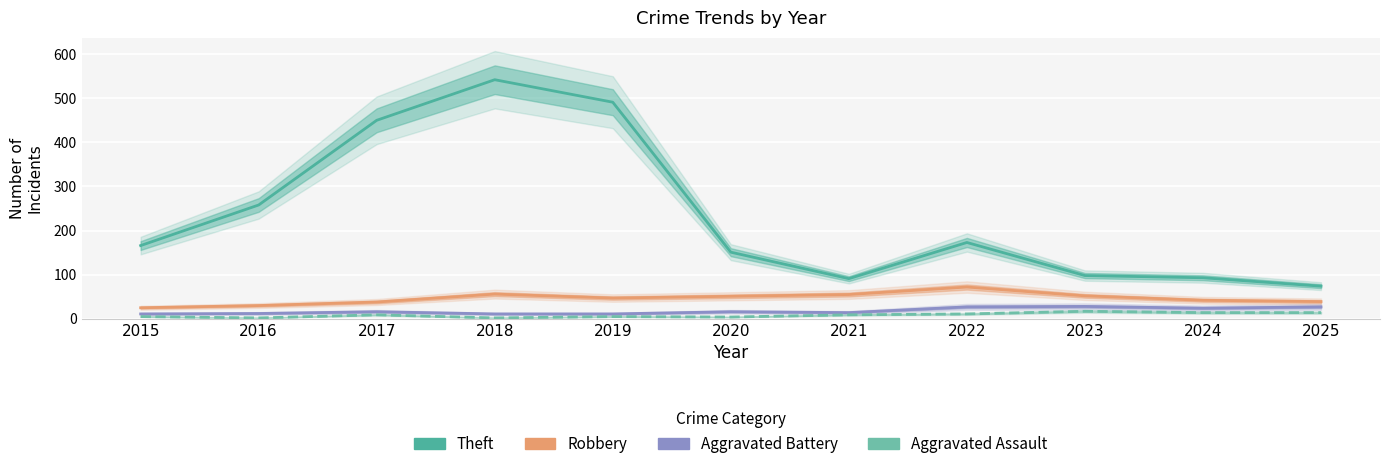

What is the difference between the maximum and second lowest values in the Robbery series?

42